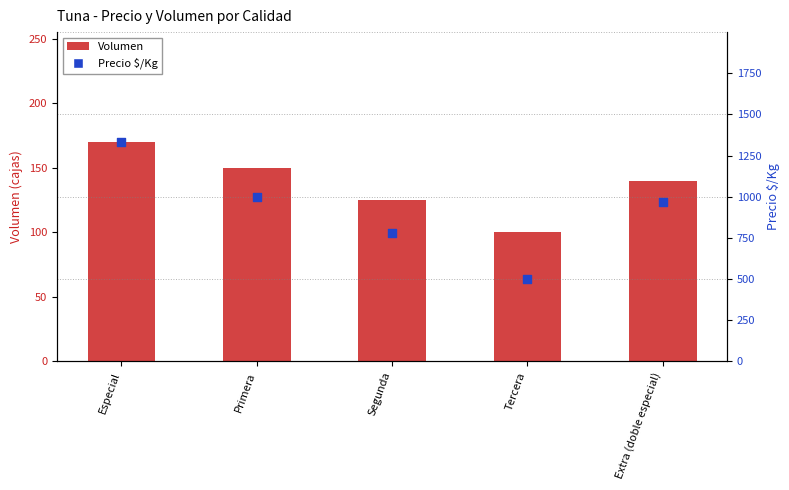

At how many categories does at least one series exceed 918?

3